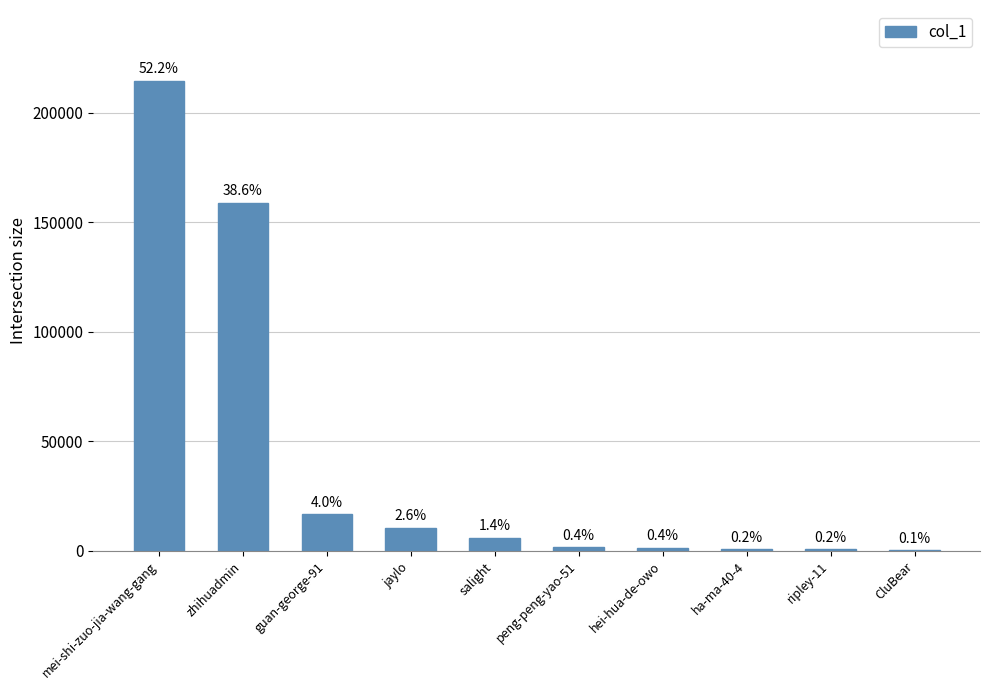

What is the greatest value displayed?

214741